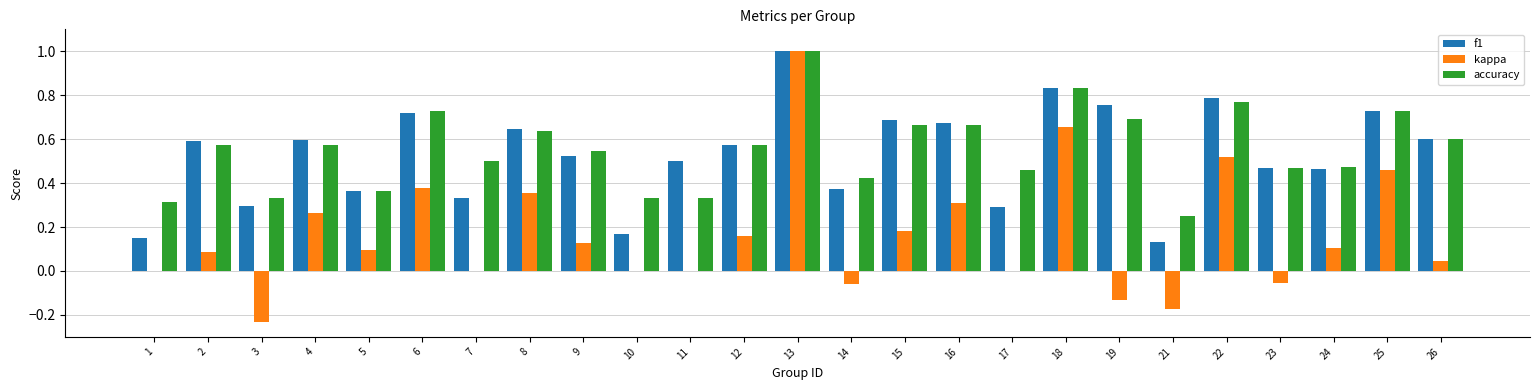

What is the sum of the f1 values at 24 and 13?

1.5